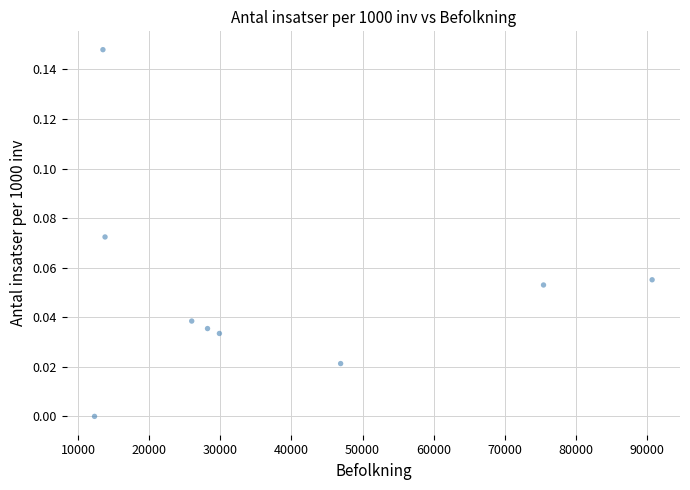

What is the average X value?

37421.6